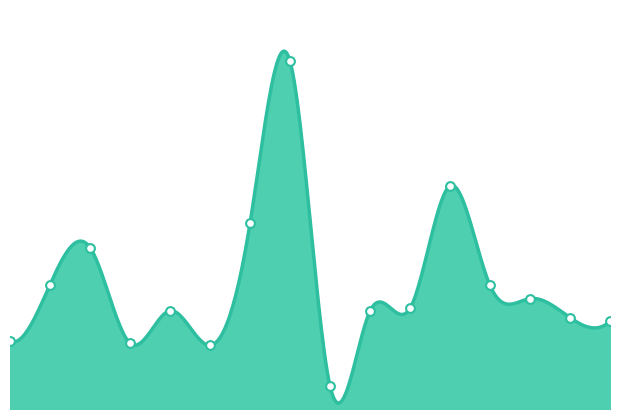

What is the change in value from KANAWAS to VAED?

-10.6